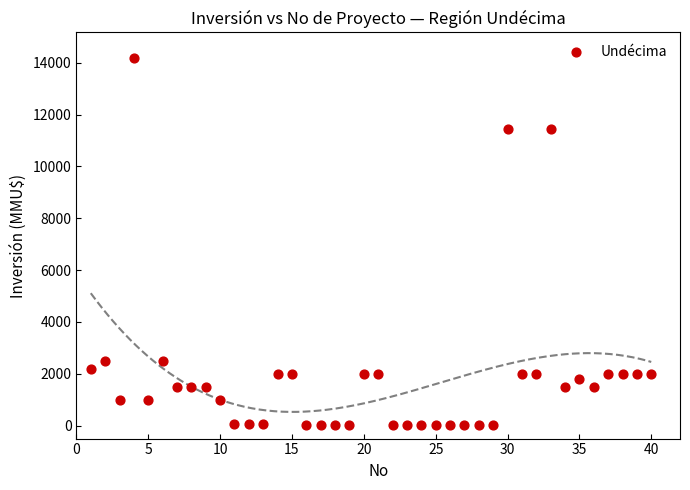

What is the range of Y values (max minus min)?

14165